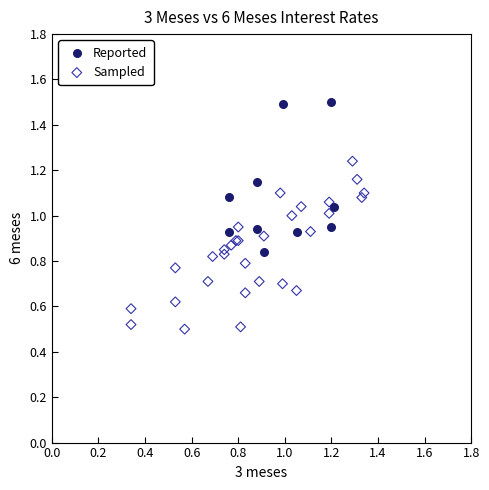

Which series has the largest Y range (max minus min)?

Sampled